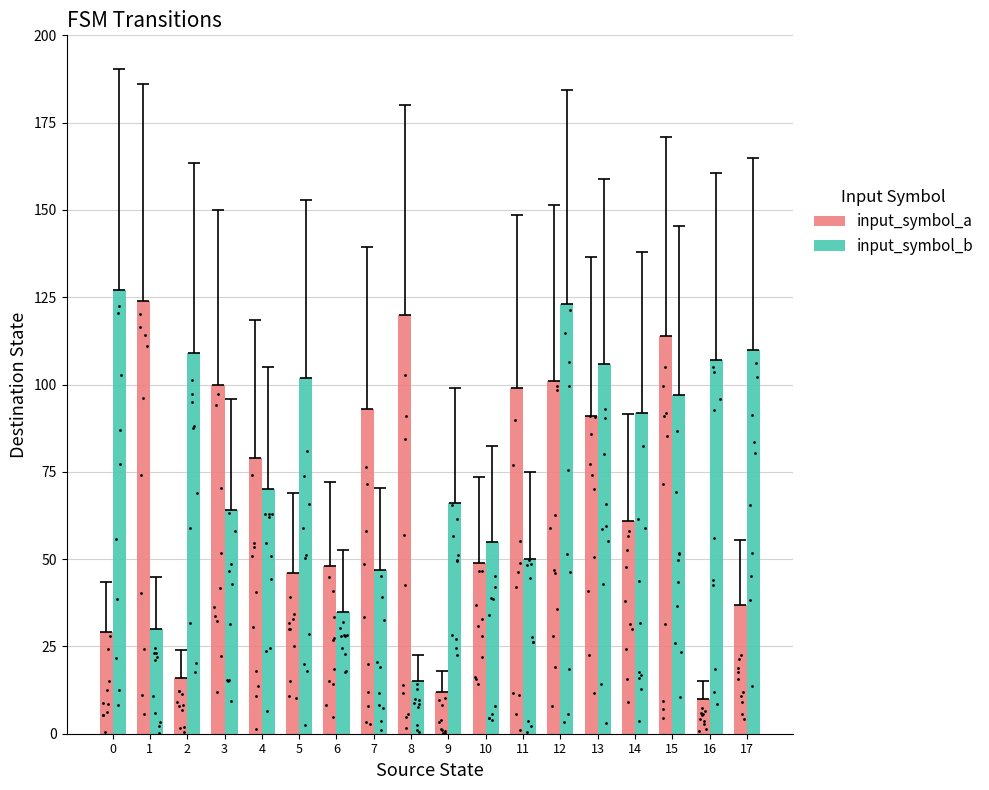

Which series reaches the maximum Y coordinate?

input_symbol_b